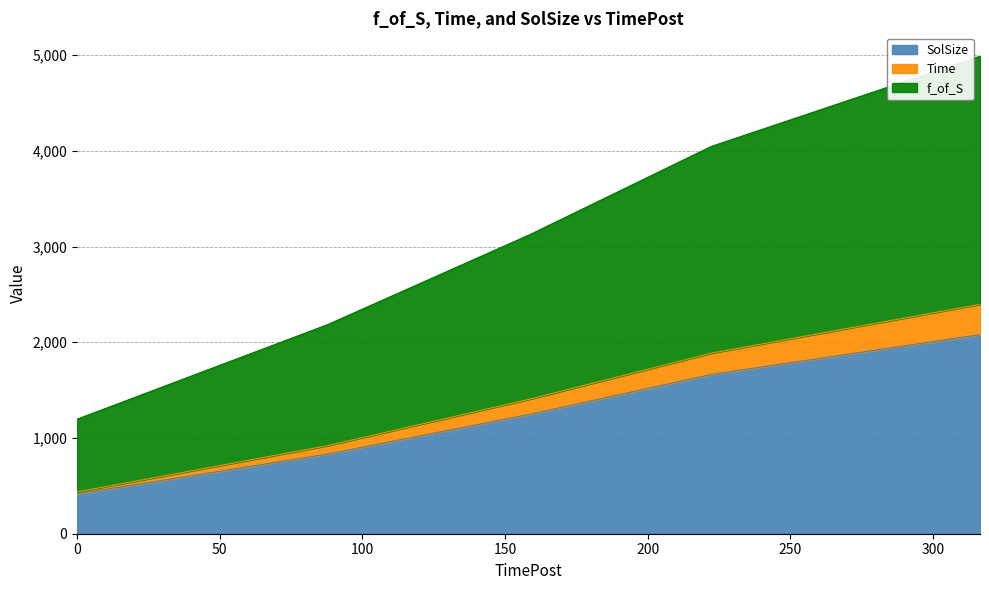

The value of Time at 158.68758630752563 is 888.2. True or false?

False